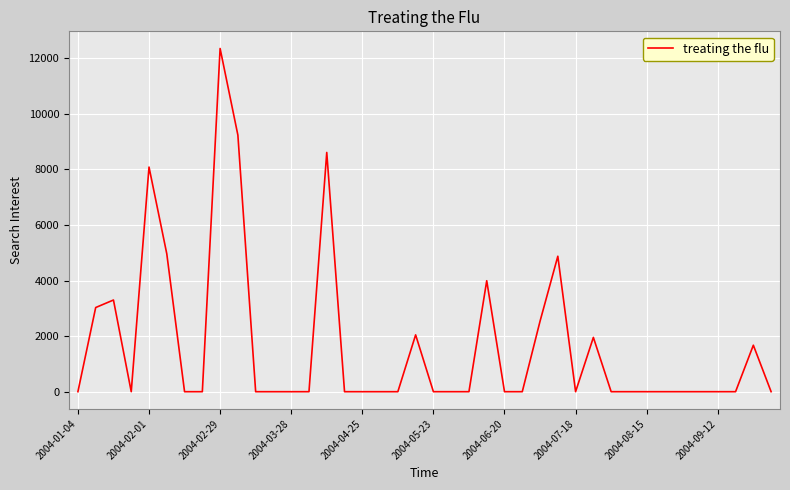

What is the maximum value shown in the chart?

12351.0